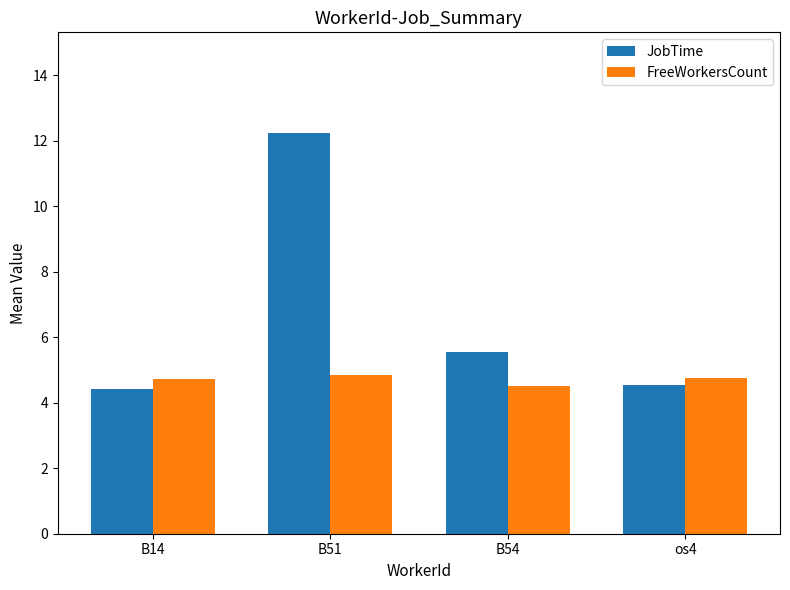

How many data points in JobTime are above 5?

2